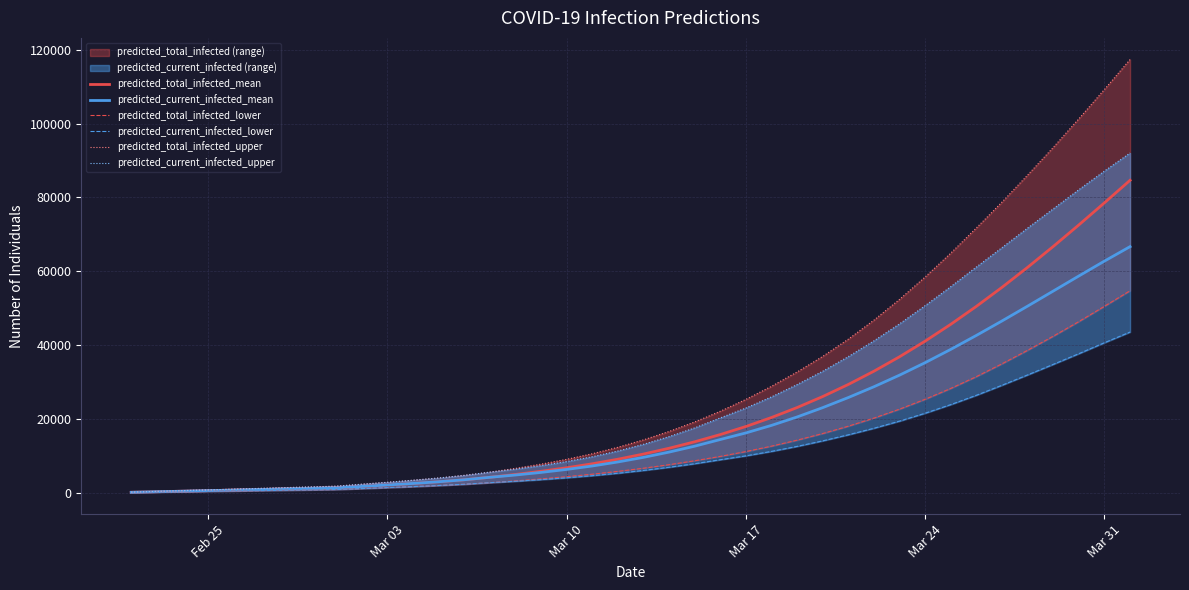

Read the predicted_current_infected_upper value at Mar 03, to the nearest 100.

2900